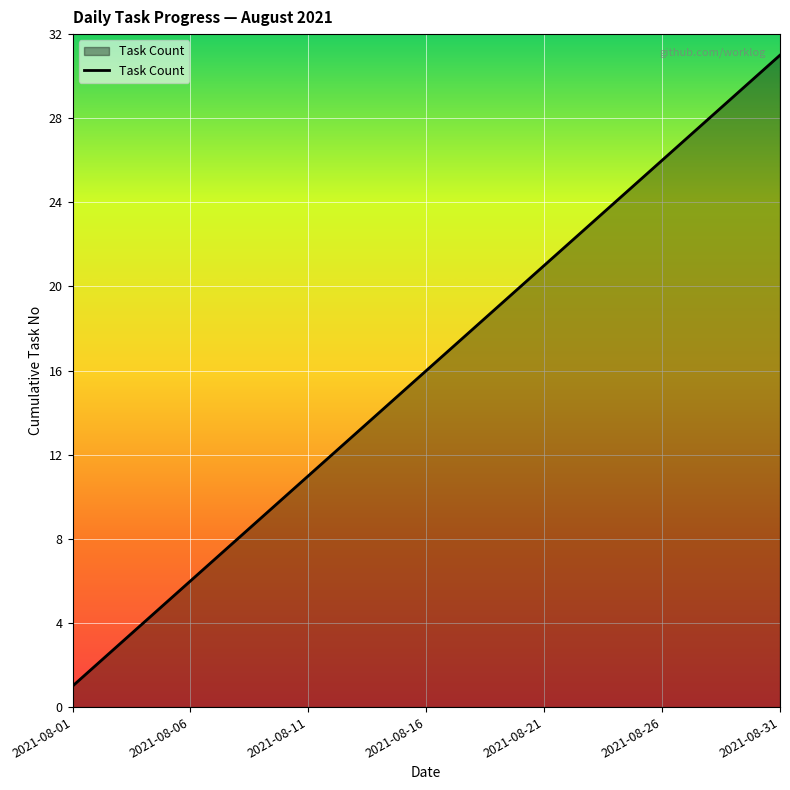

Count the number of categories in the chart.

31